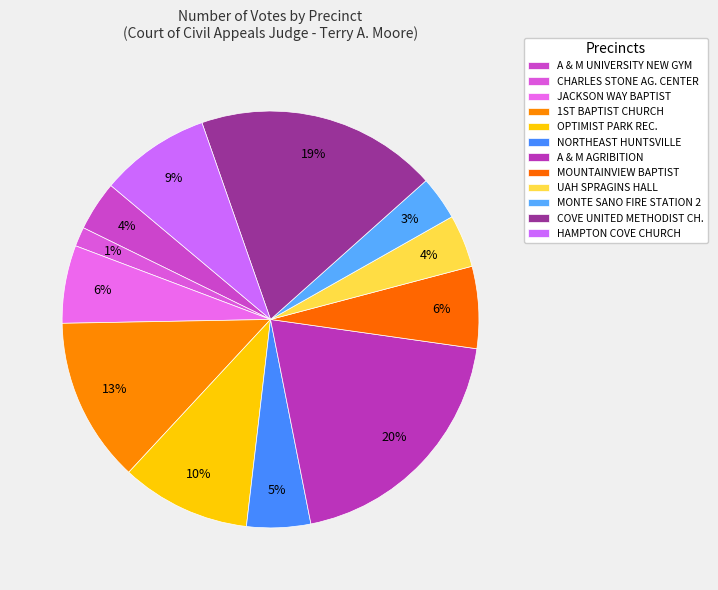

Count the number of slices in the pie.

12